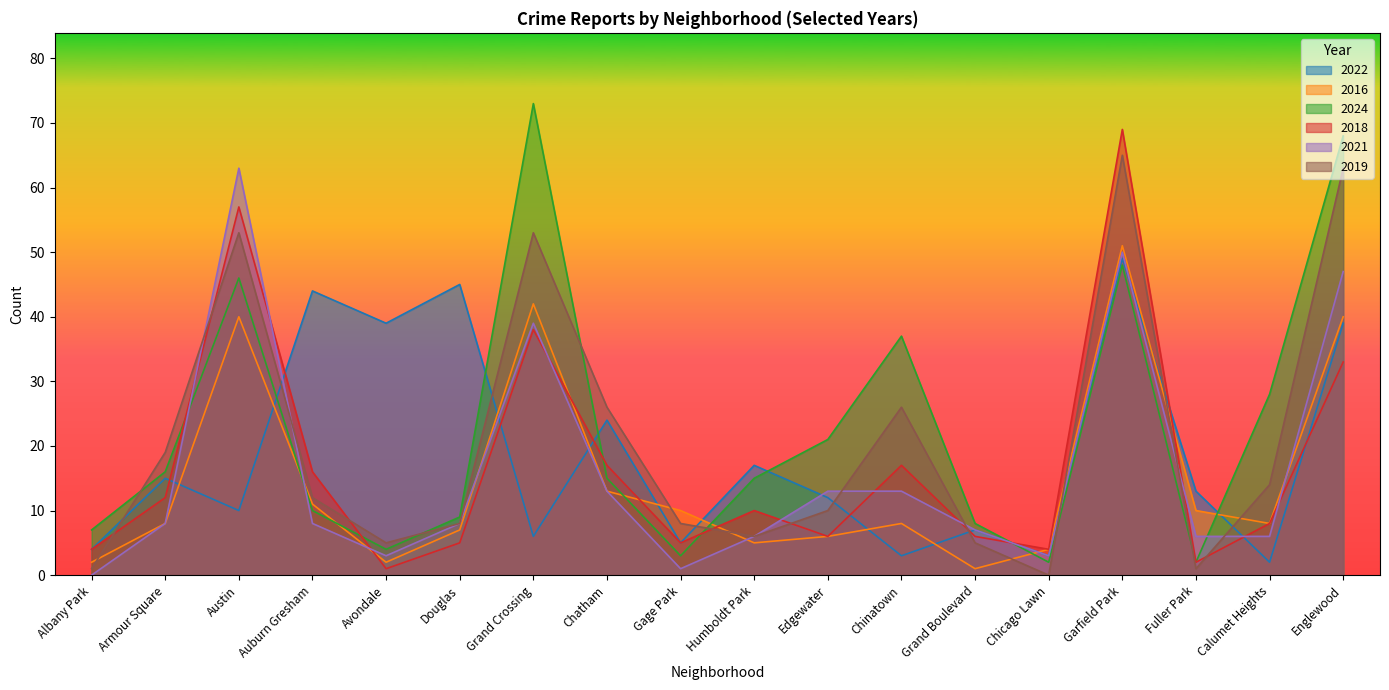

Read the 2021 value at Humboldt Park, to the nearest 5.

5